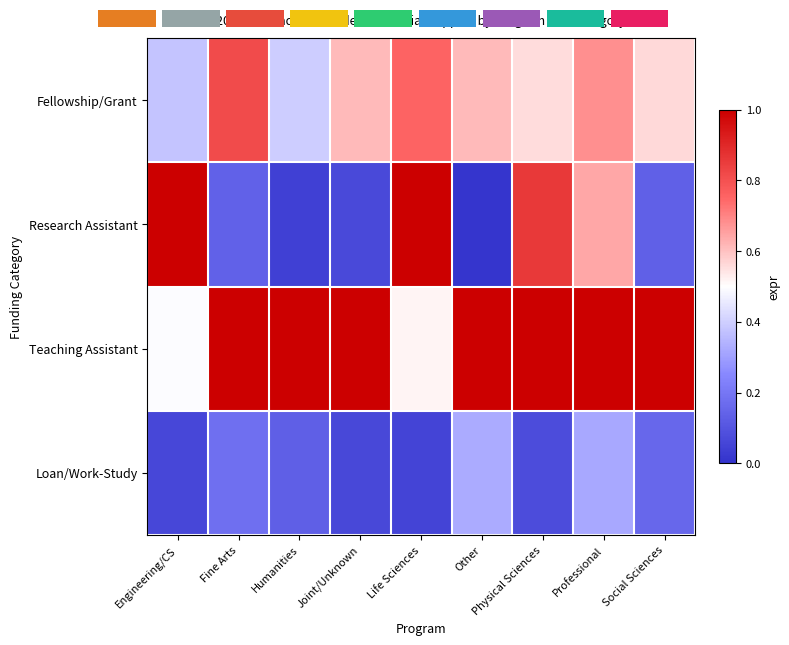

The Fellowship/Grant series shows 0.6 at Social Sciences. True or false?

True